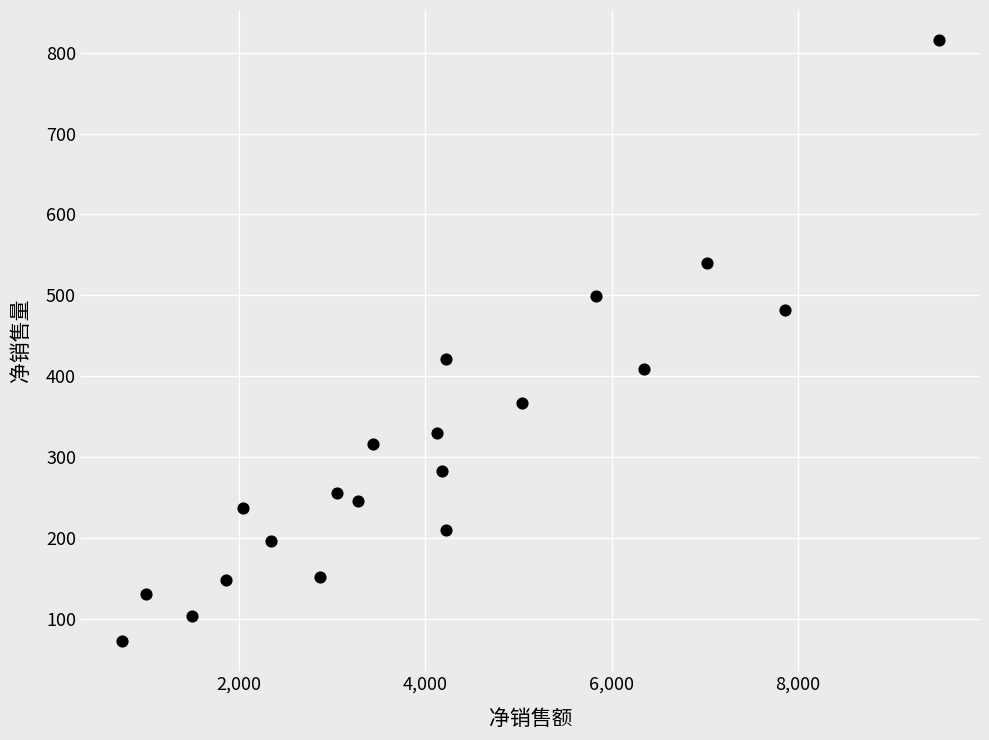

What is the range of X values (max minus min)?

8767.9